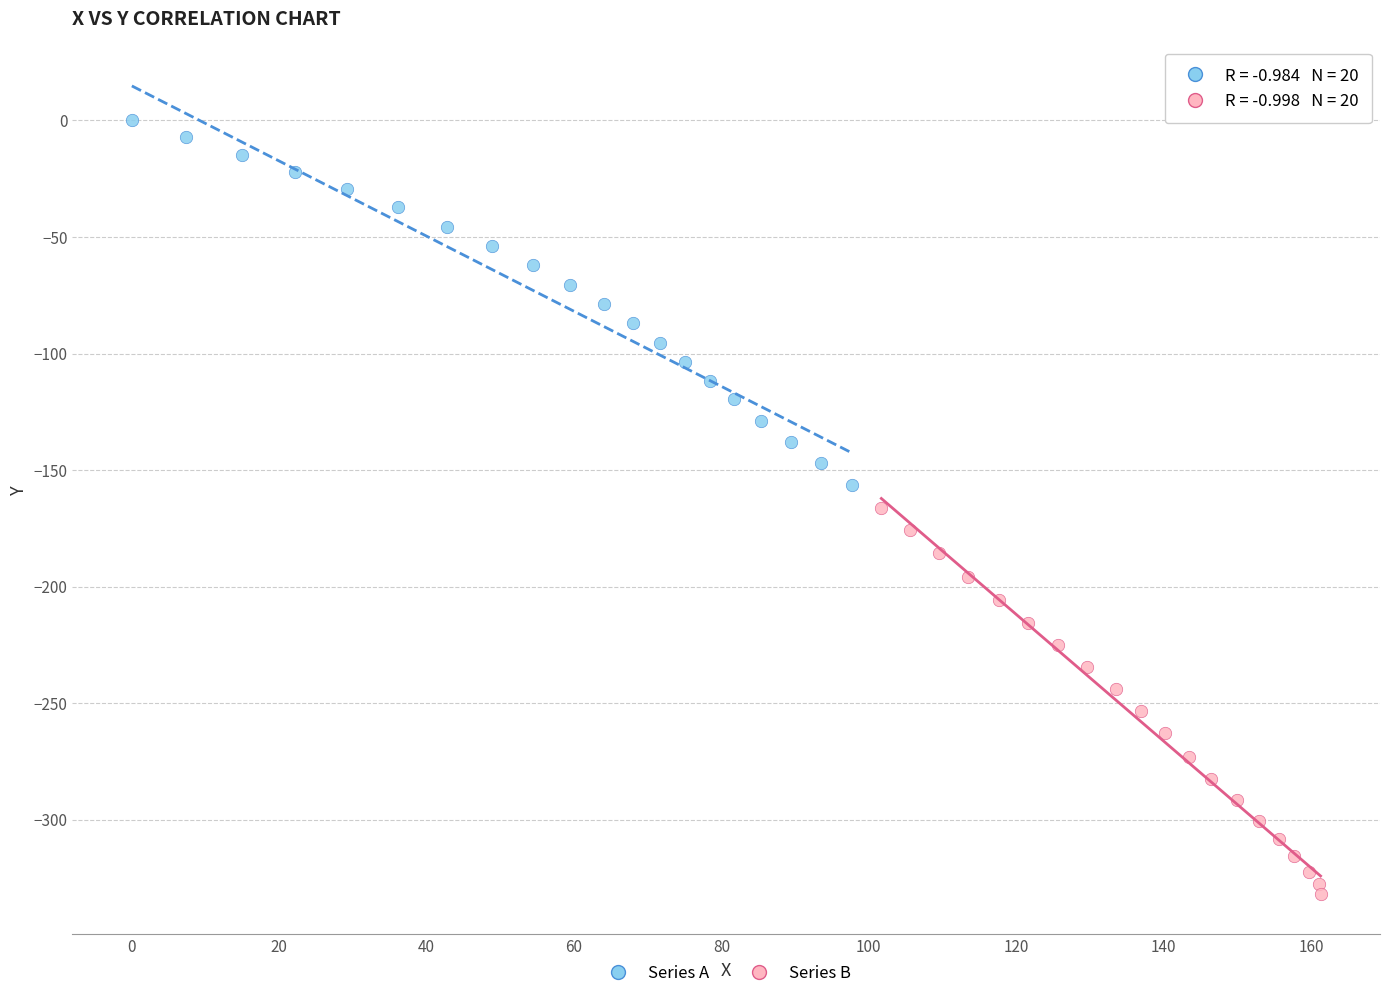

Which series has the widest spread of Y values?

Series B